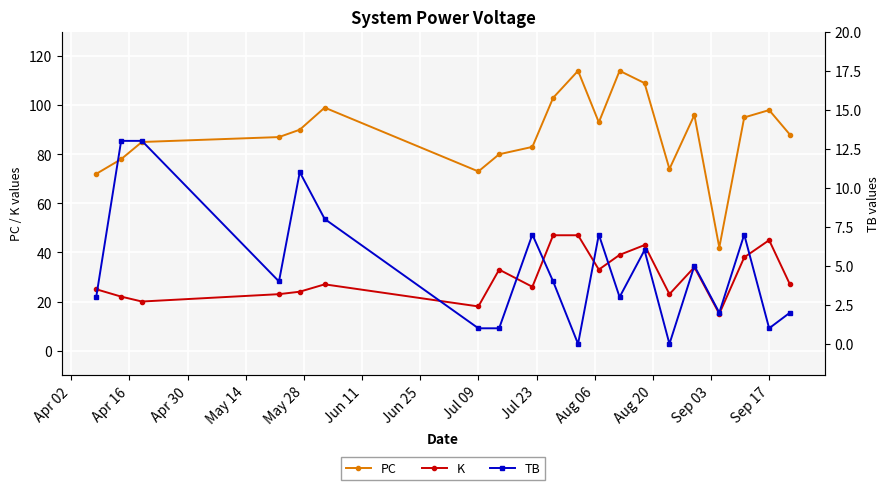

What is the minimum value for PC?

42